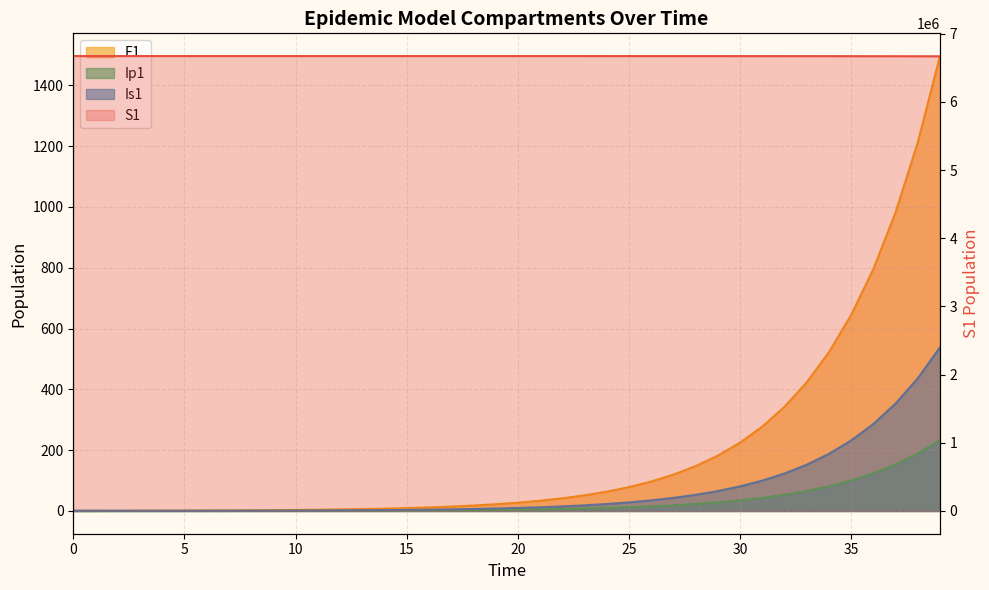

The chart shows a value of 1483346.1 at 36. True or false?

False